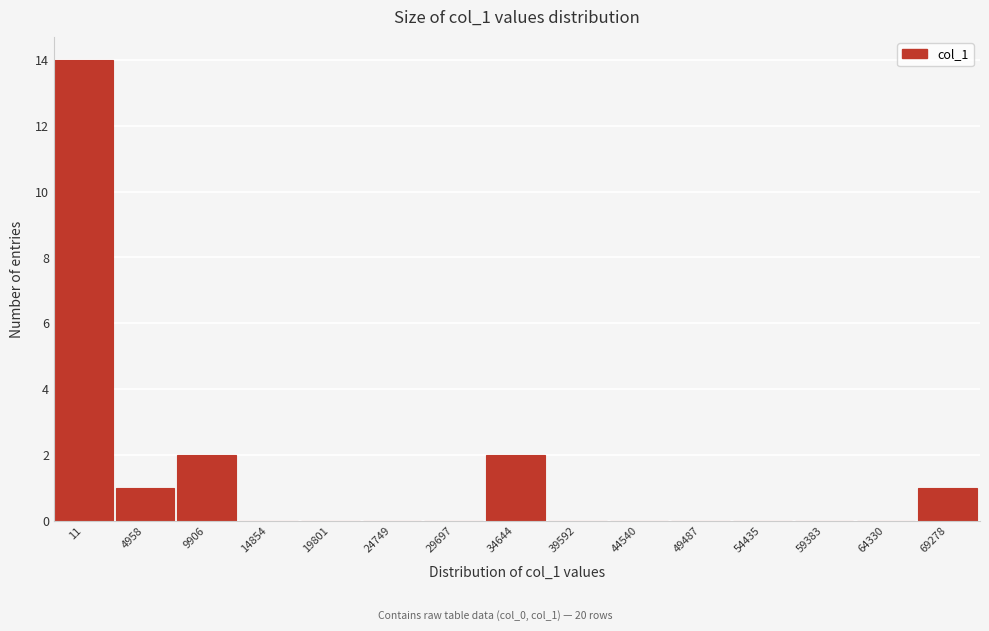

What is the change in value from 19801 to 34644?

+2